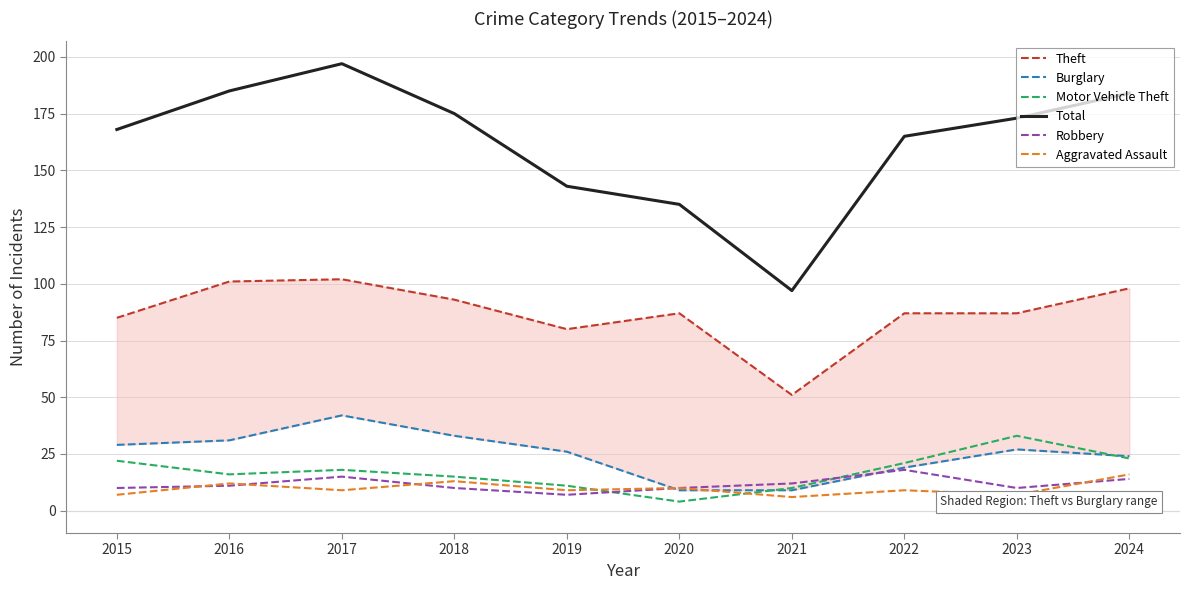

At which label does Robbery reach its minimum?

2019